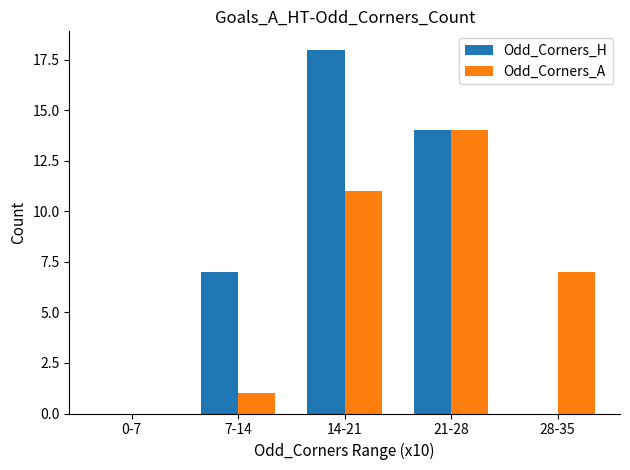

What value does the Odd_Corners_A series have at 7-14?

1